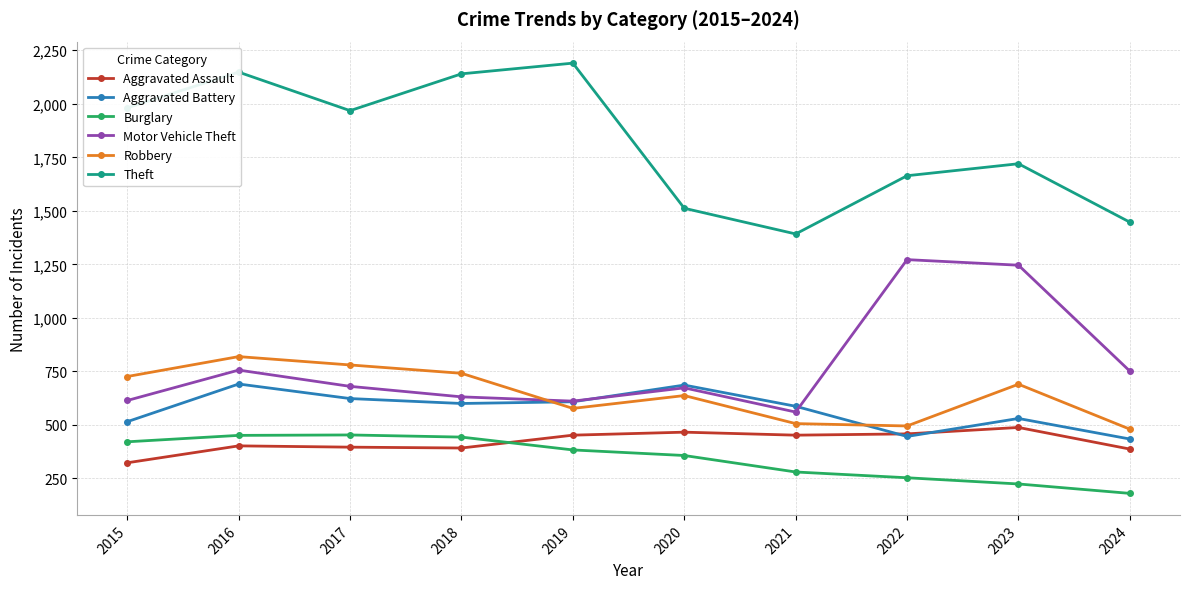

True or false: Robbery and Aggravated Assault intersect in this chart.

False